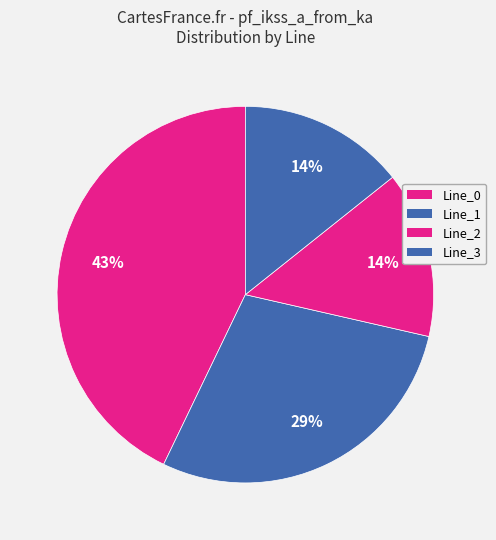

True or false: Line_0 accounts for 43% of the total.

True